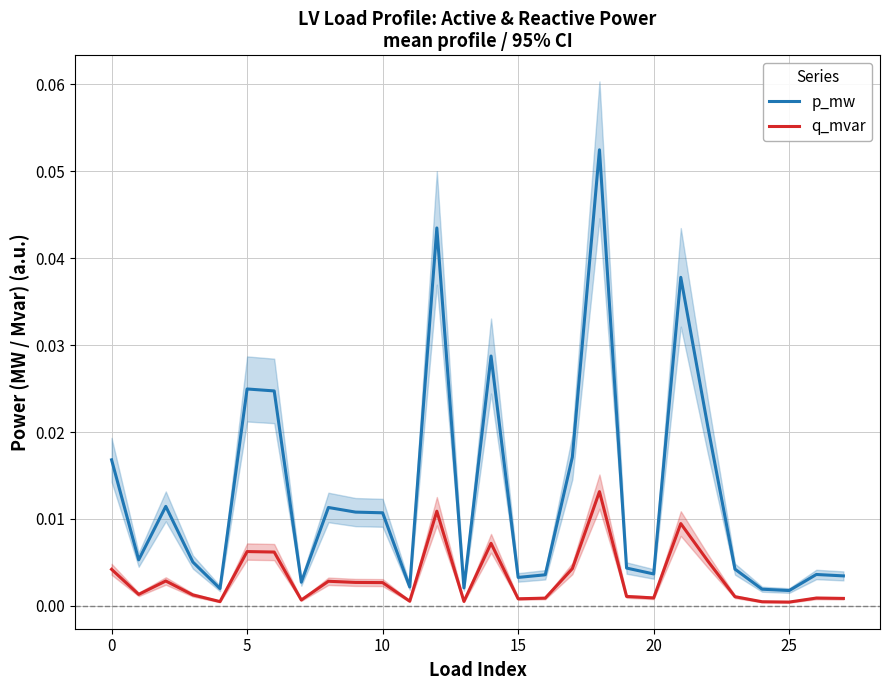

True or false: q_mvar and p_mw cross at least once.

False